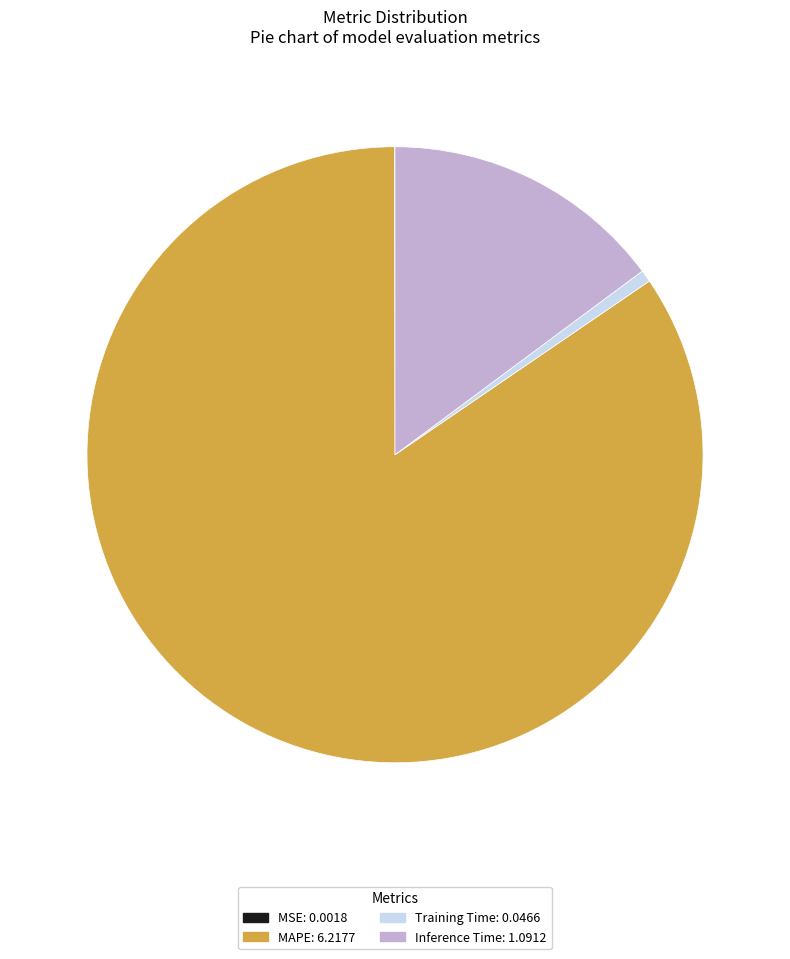

Does MAPE: 6.2177 account for over 50% of the chart?

Yes